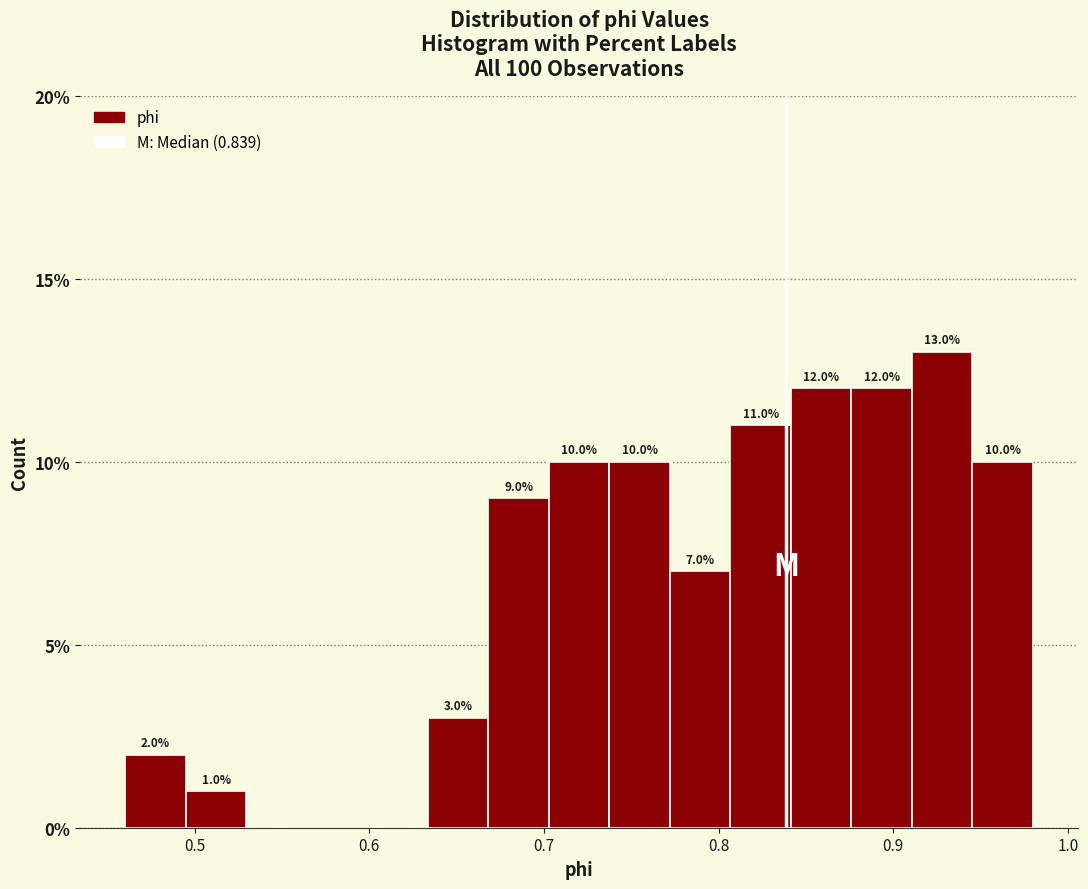

Around what value on the x-axis is the tallest bar? Give the approximate position of its centre, as read against the axis.

0.93